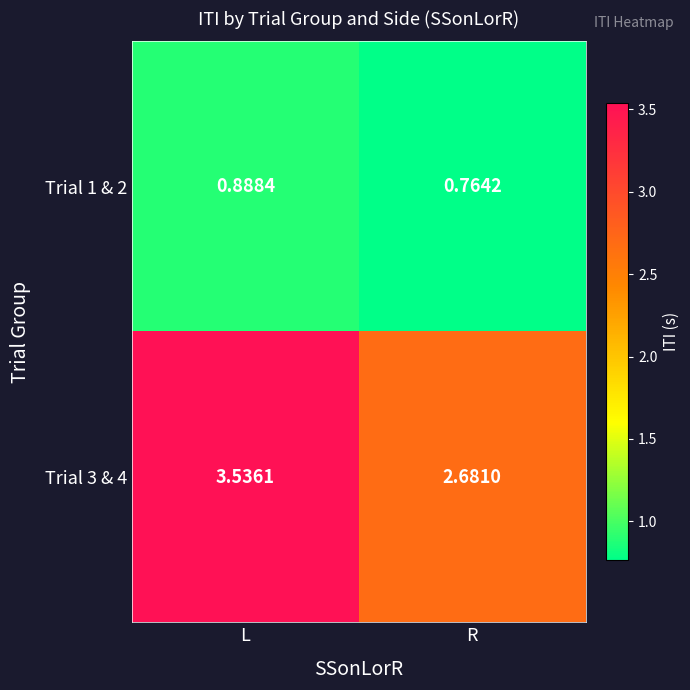

Rank the series by their average value, from lowest to highest.

Trial 1 & 2, Trial 3 & 4